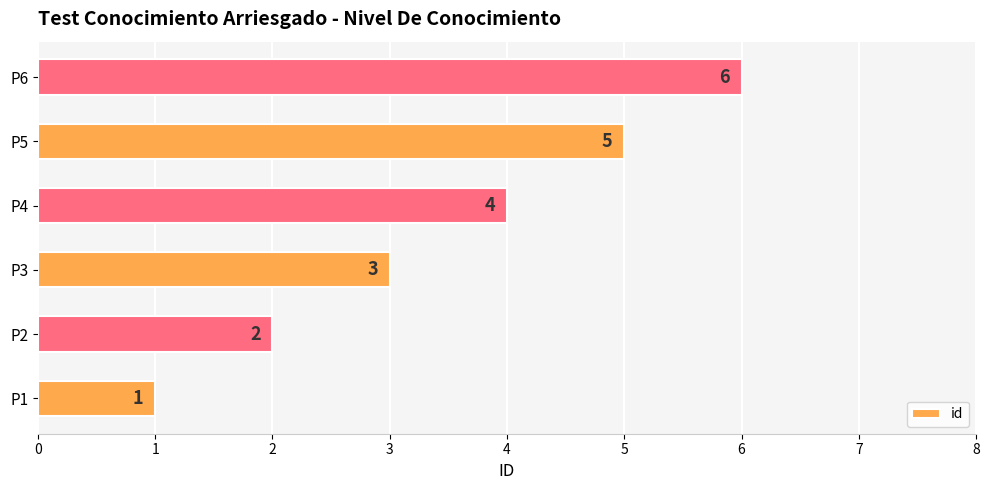

What is the change in value from P4 to P5?

+1